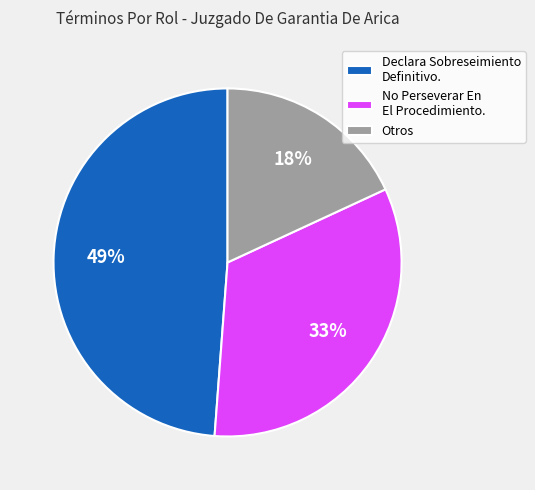

Combined, do Otros and Declara Sobreseimiento Definitivo. account for over 50%?

Yes